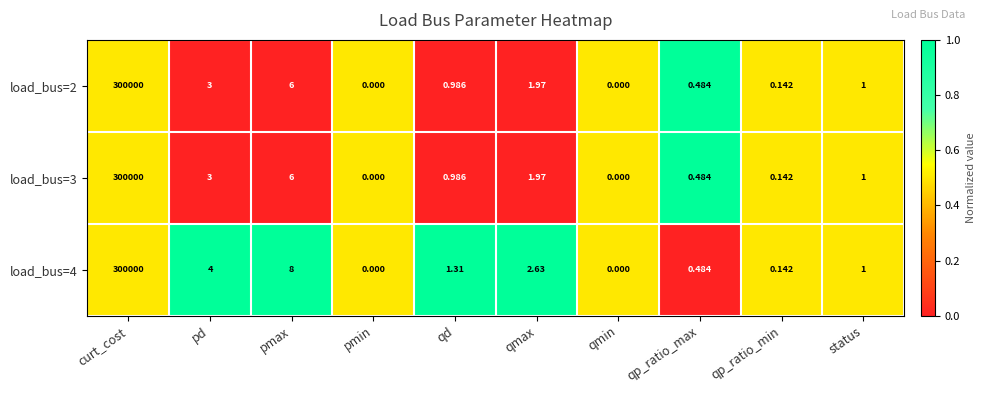

At which category is the sum across all series the highest?

curt_cost